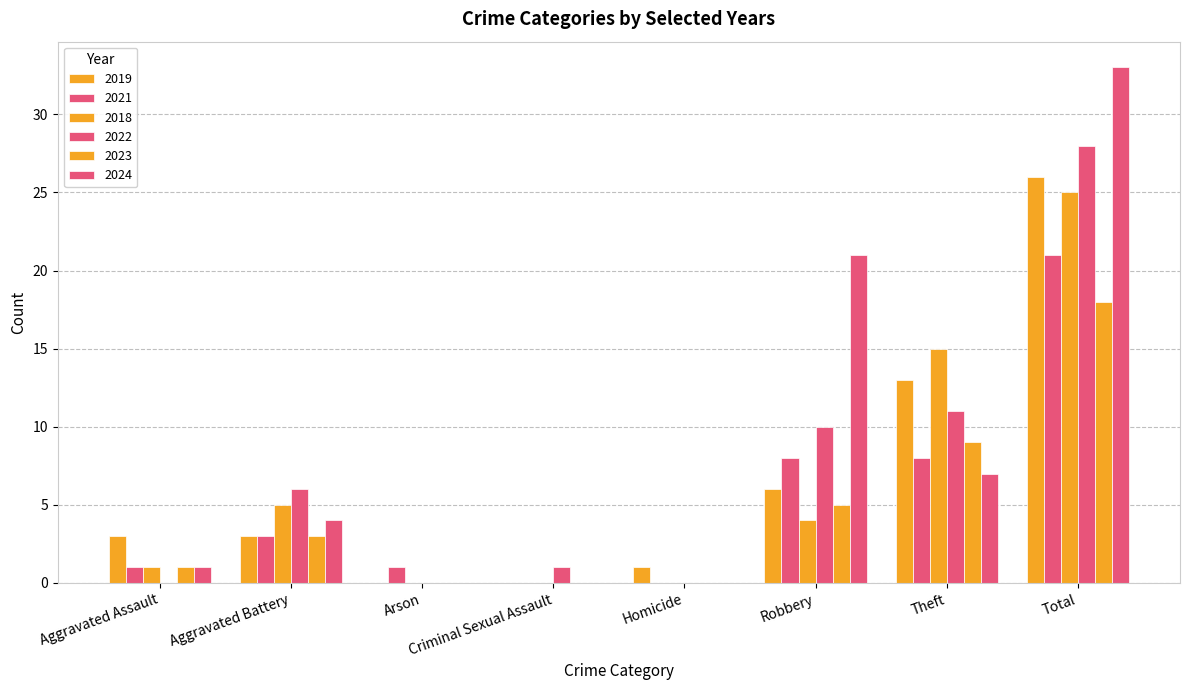

Count the number of data series in this chart.

6